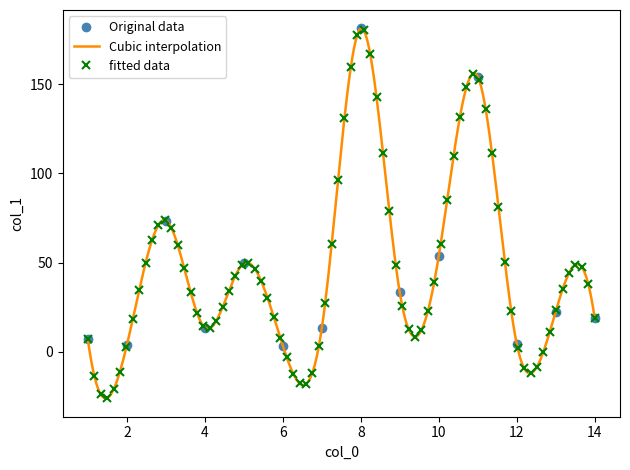

How many data points in Original data are above 22?

7